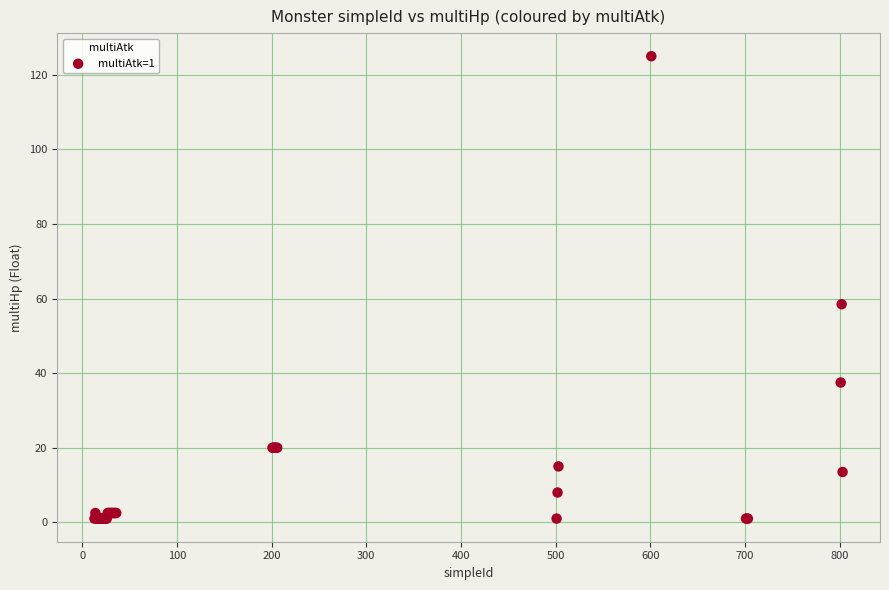

What Y value in the scatter plot is closest to 63?

58.5